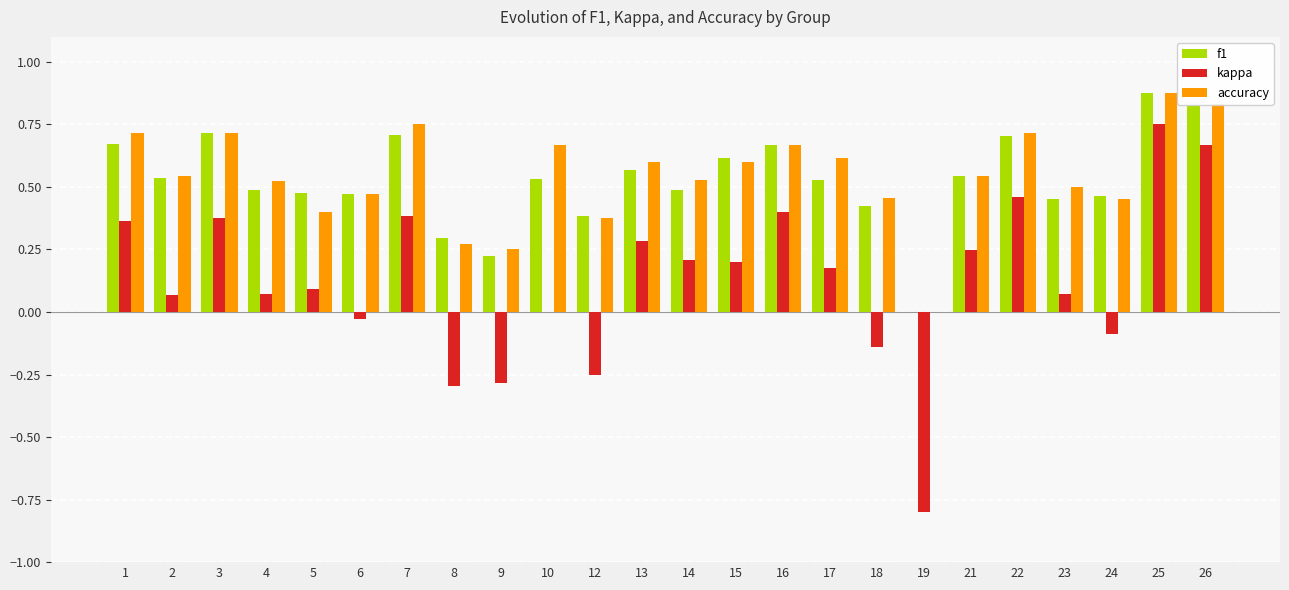

Which series changed the most between 6 and 7?

kappa